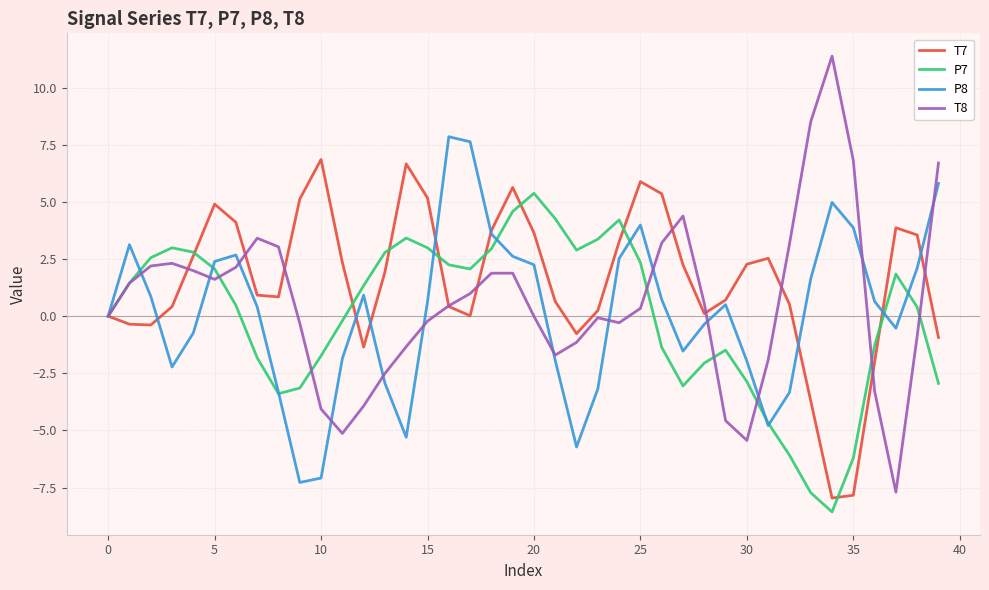

Which series has the largest range (max minus min)?

T8